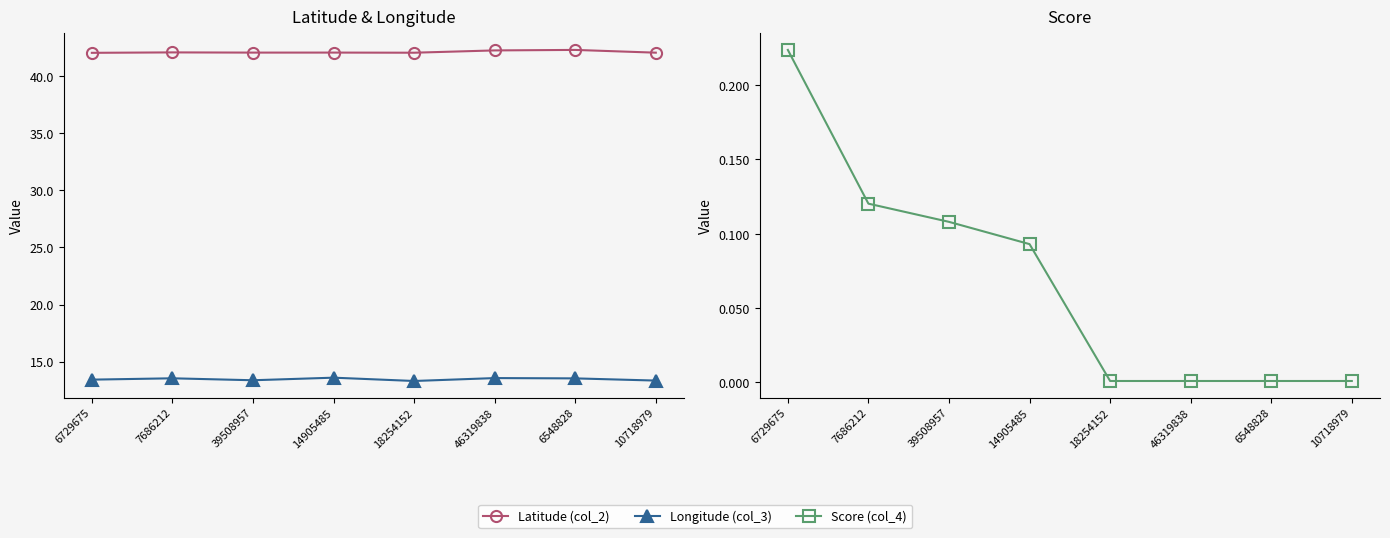

What is the difference between the second highest and second lowest values in the Latitude (col_2) series?

0.2